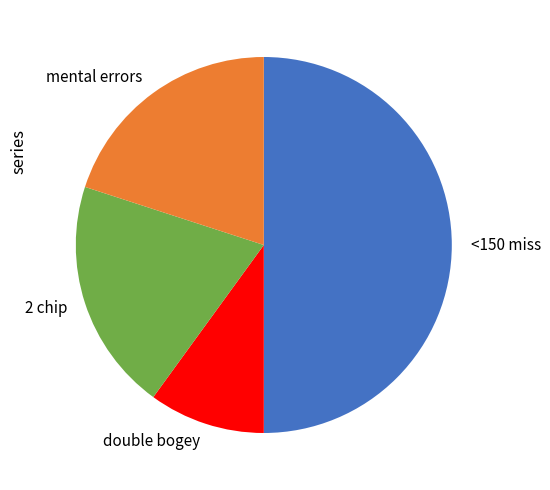

The double bogey slice represents 15% of the pie. True or false?

False